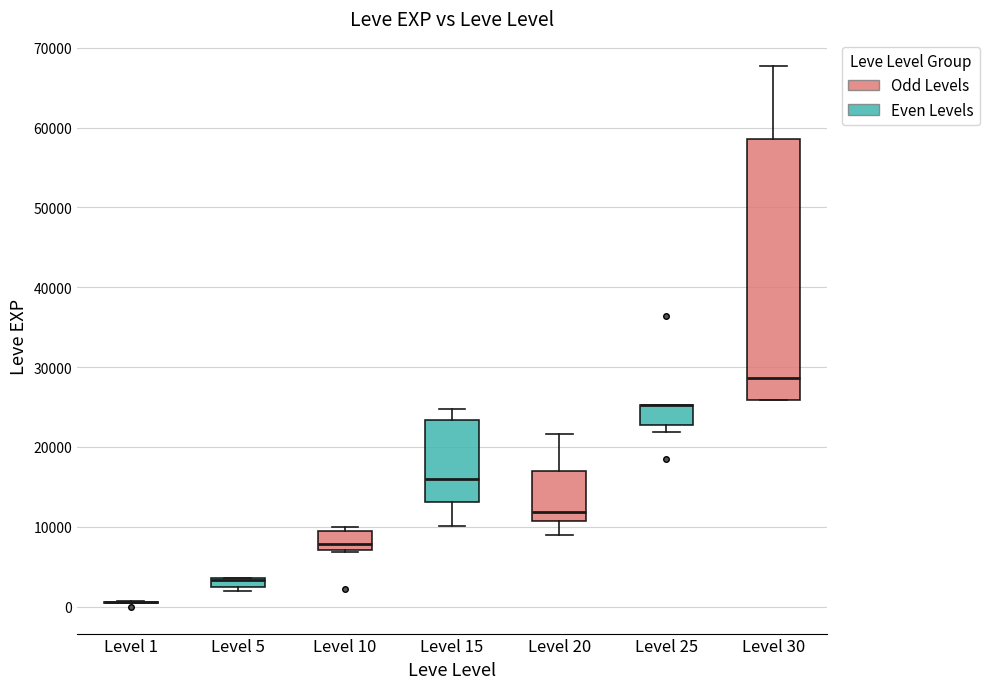

Which box is the tallest, from its lower edge to its upper edge?

Level 30